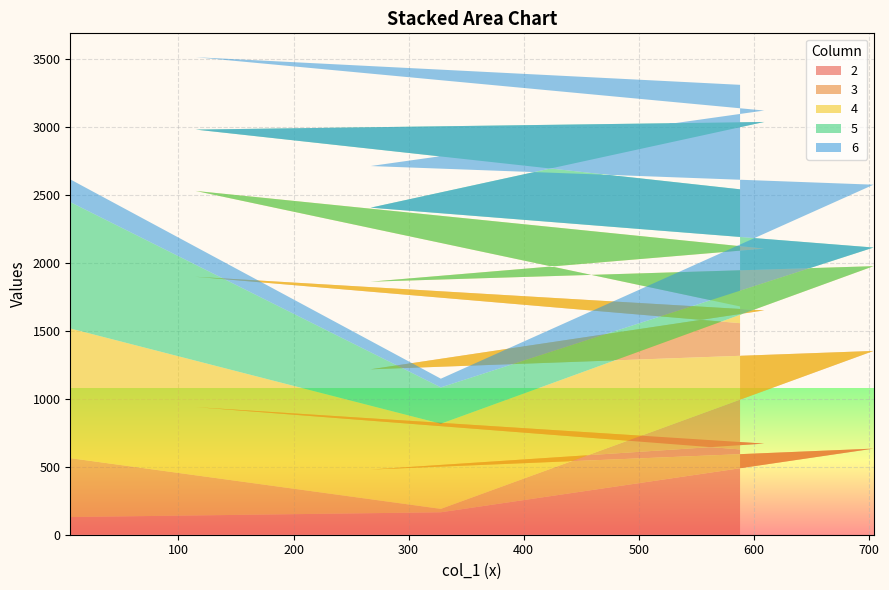

Reading left to right, extract all data points from this chart.

2: 130	165	633	479	670	938	627
3: 433	25	718	737	979	958	928
4: 953	626	623	644	454	631	123
5: 929	267	137	544	931	451	861
6: 167	64	462	306	84	532	768